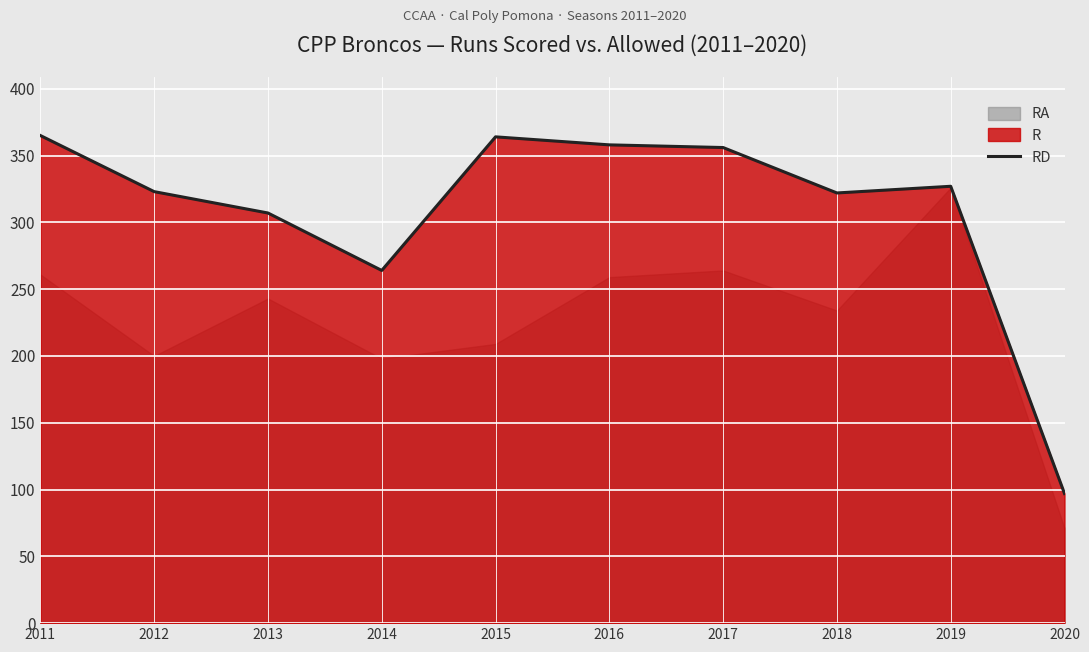

What is the difference between the values at 2020 and 2019?

230